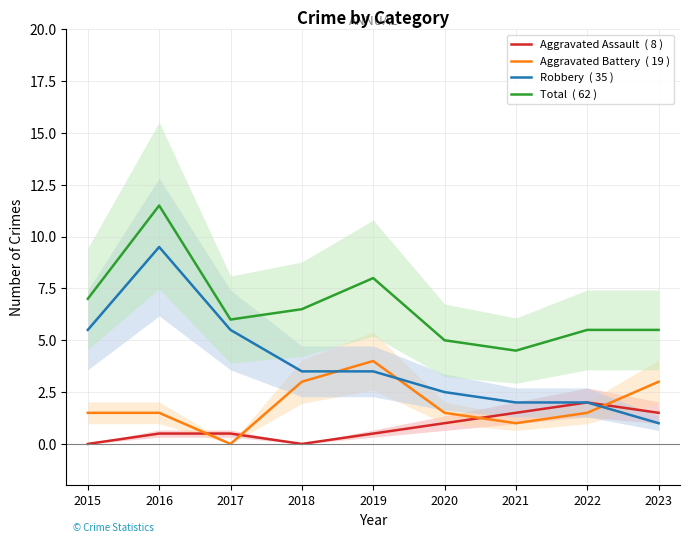

What is the maximum value for Aggravated Assault  ( 8 )?

2.0